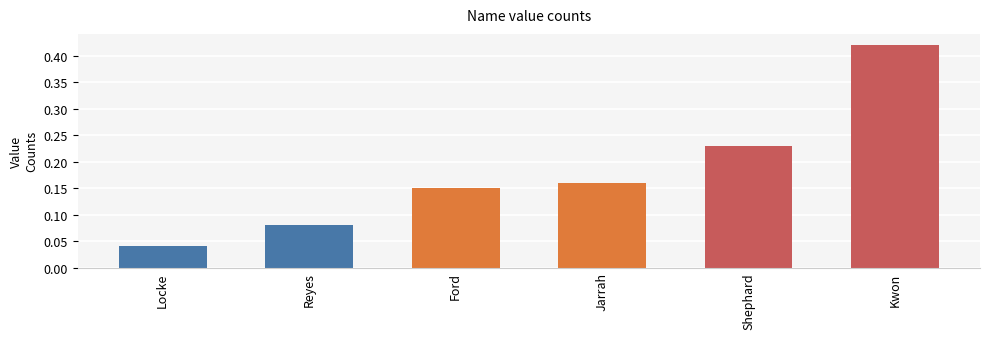

What is the sum of all values?

1.1